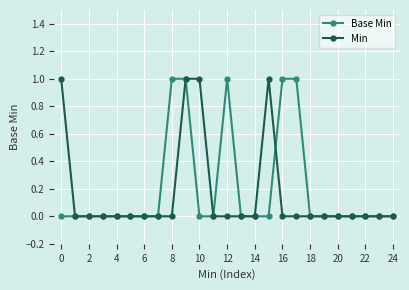

True or false: Base Min has more than 0 interior local peaks.

True